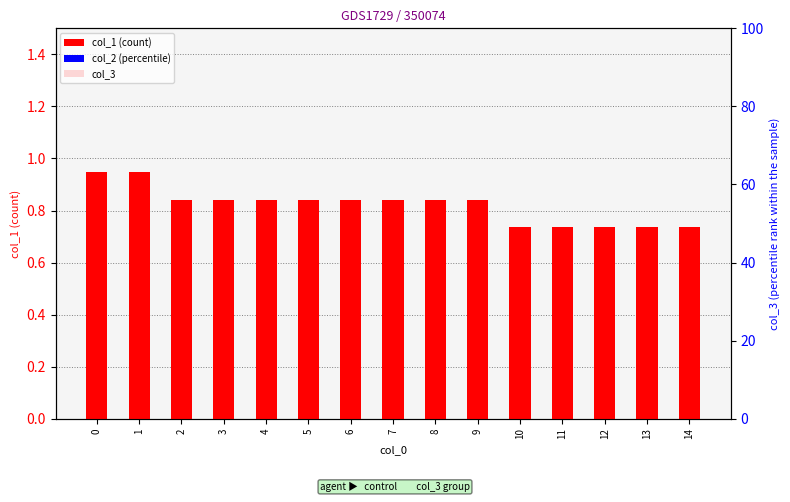

Which series has the largest range (max minus min)?

col_1 (count)